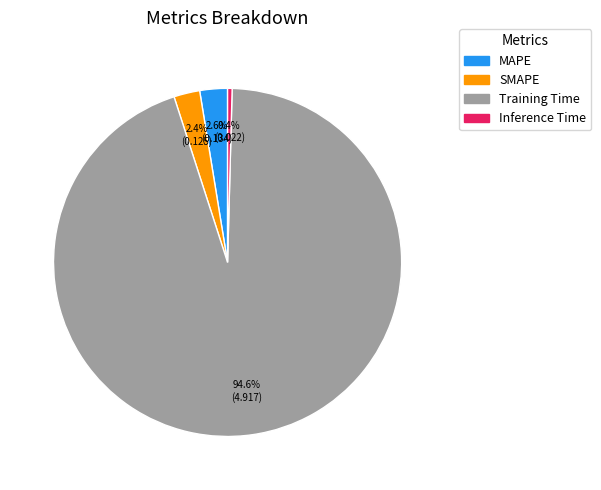

How many slices are in this pie chart?

4